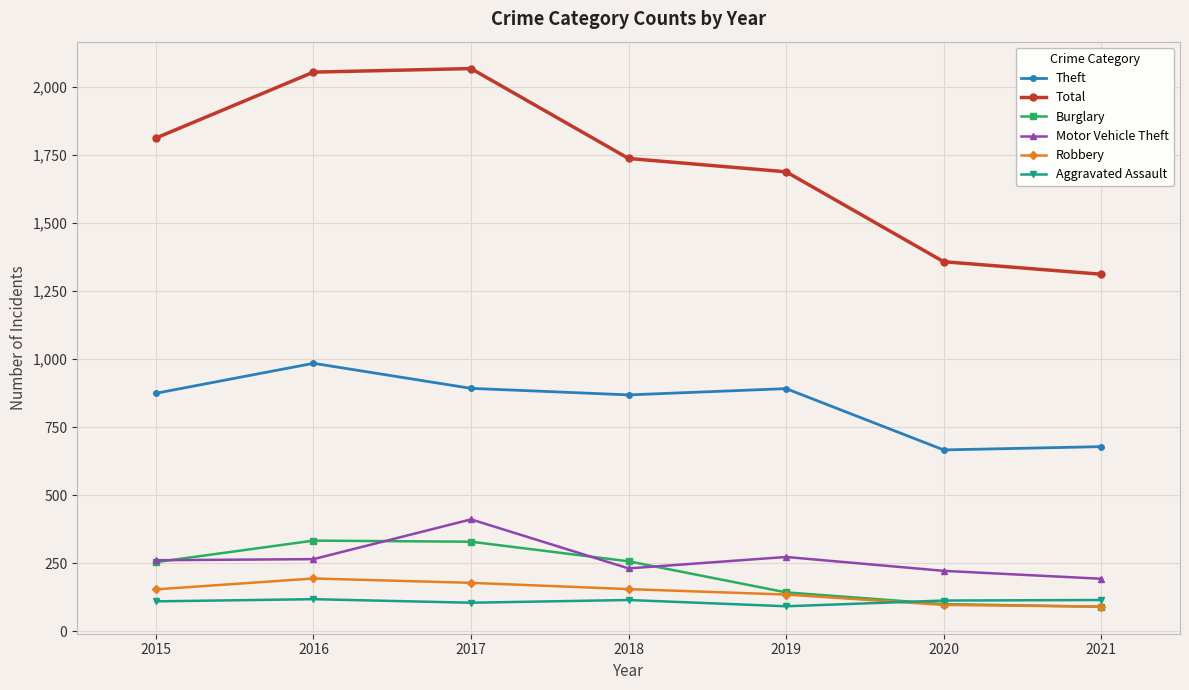

Does the chart display data point markers on the line(s)?

Yes